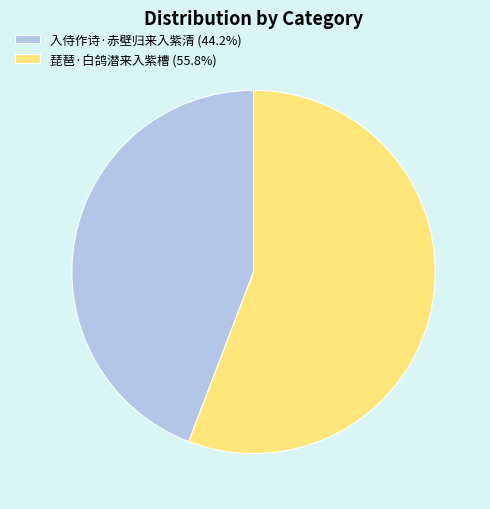

Count the number of slices in the pie.

2